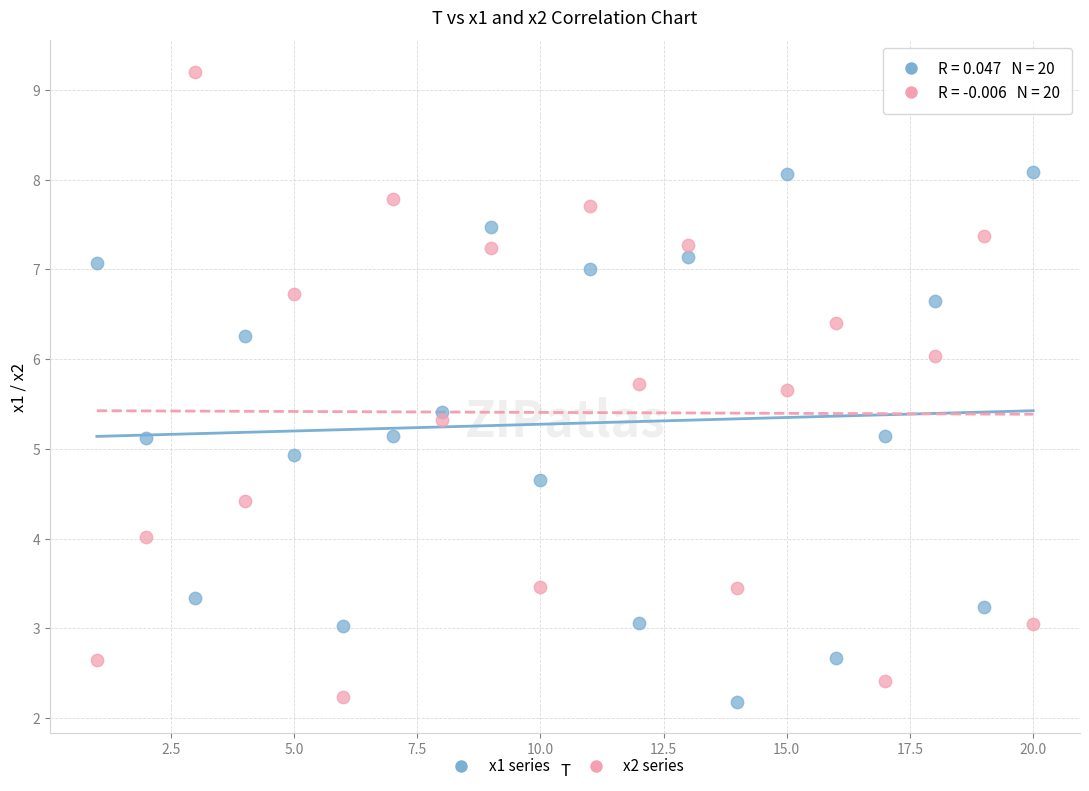

What are all the series names shown in the legend?

x1 series, x2 series